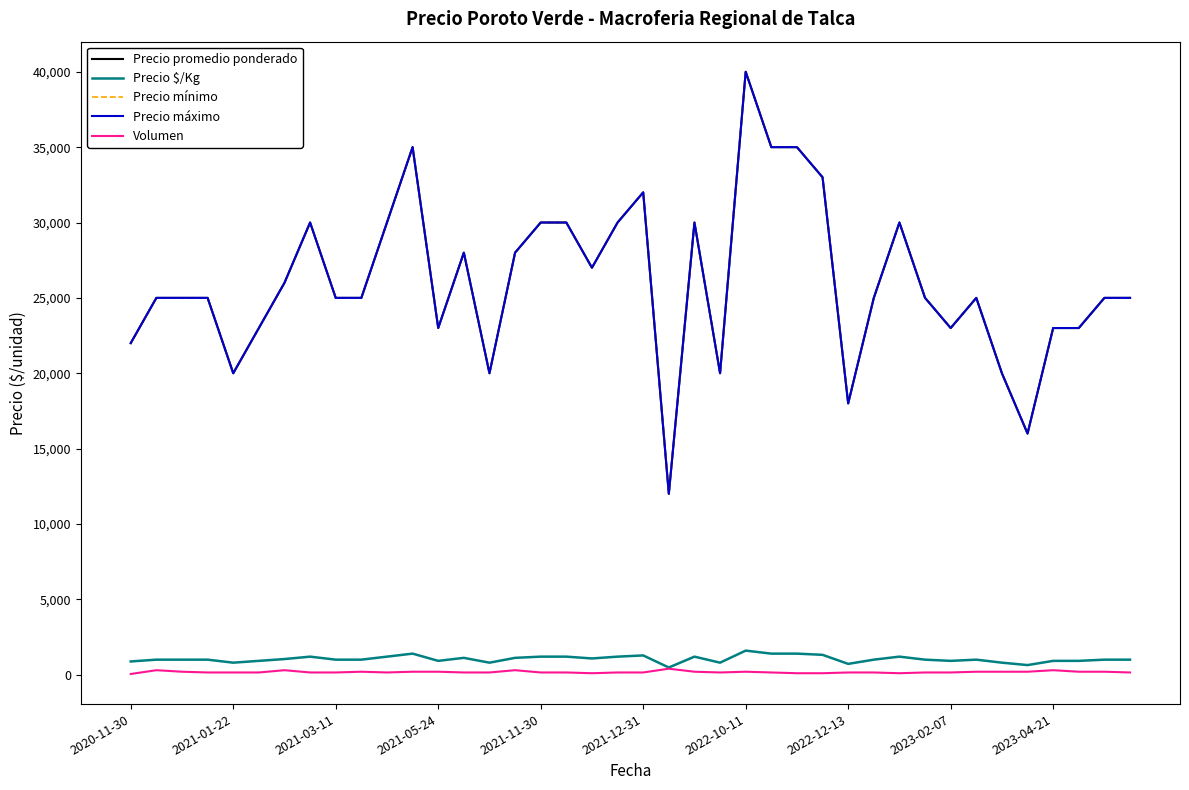

Does the chart have visible grid lines?

No